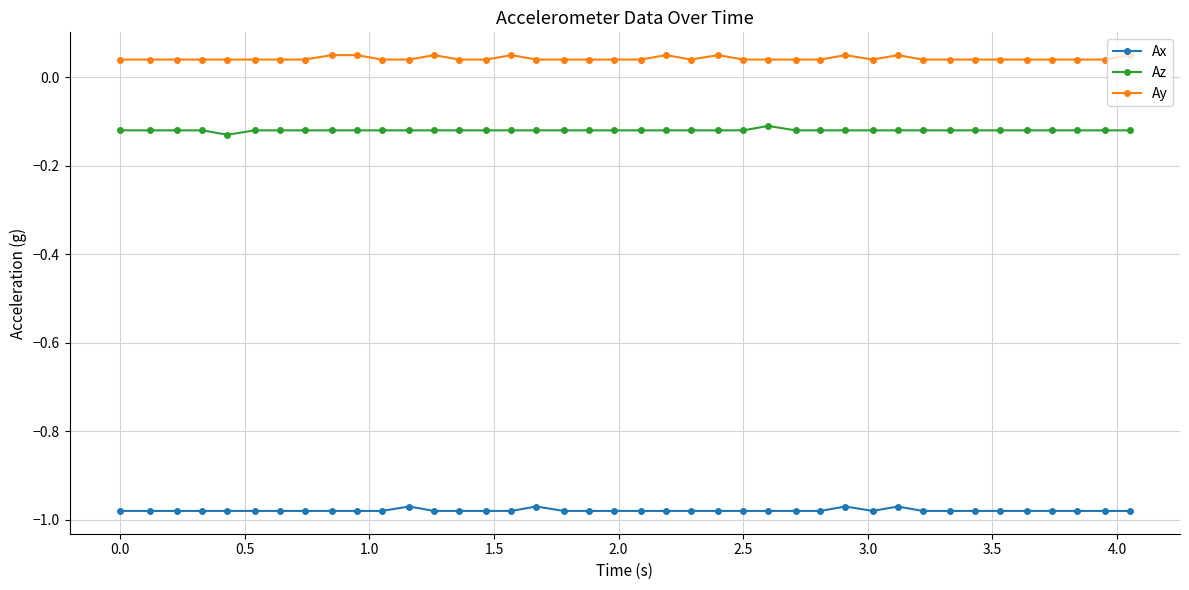

True or false: Az and Ax cross at least once.

False